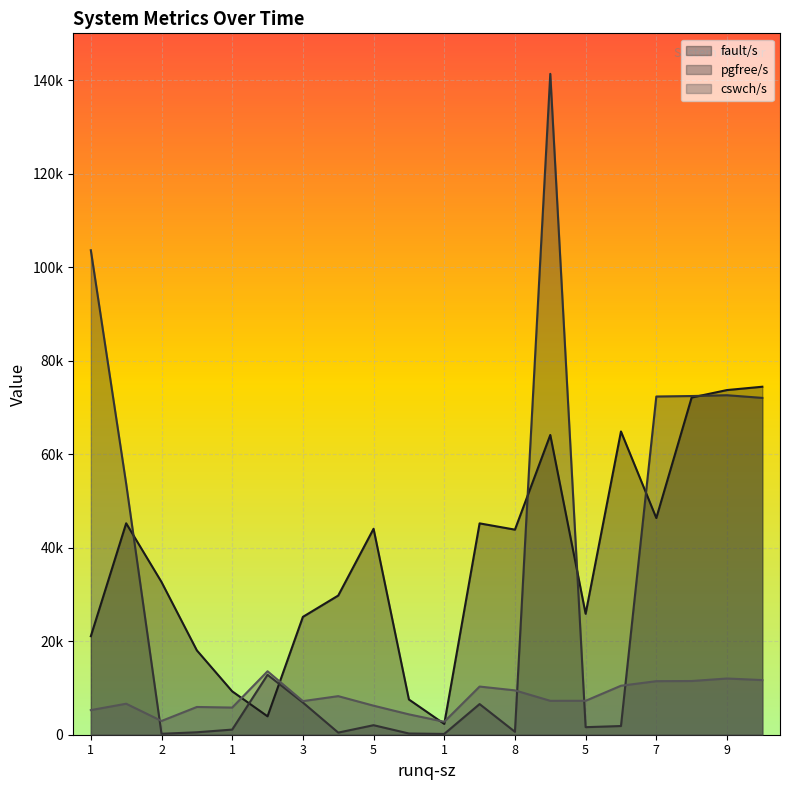

At which label does cswch/s first exceed 7256?

2